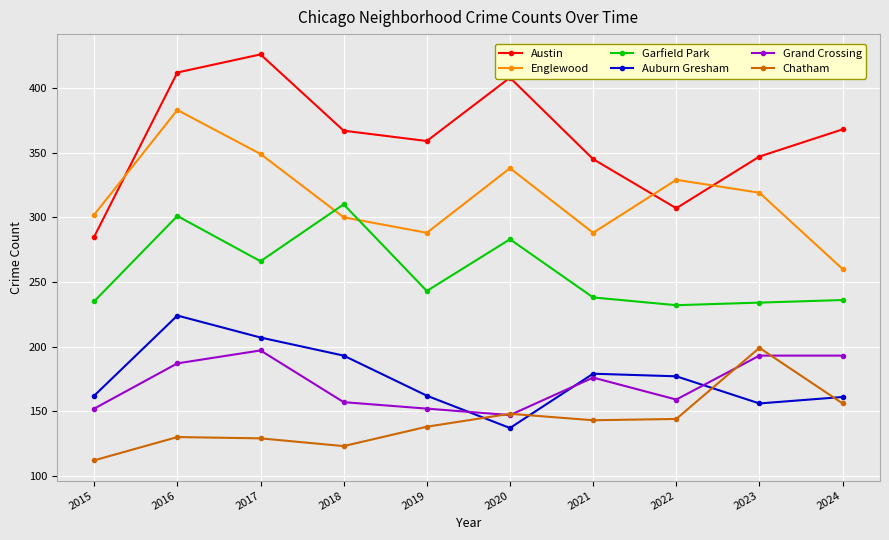

Where is the first local maximum for Grand Crossing?

2017